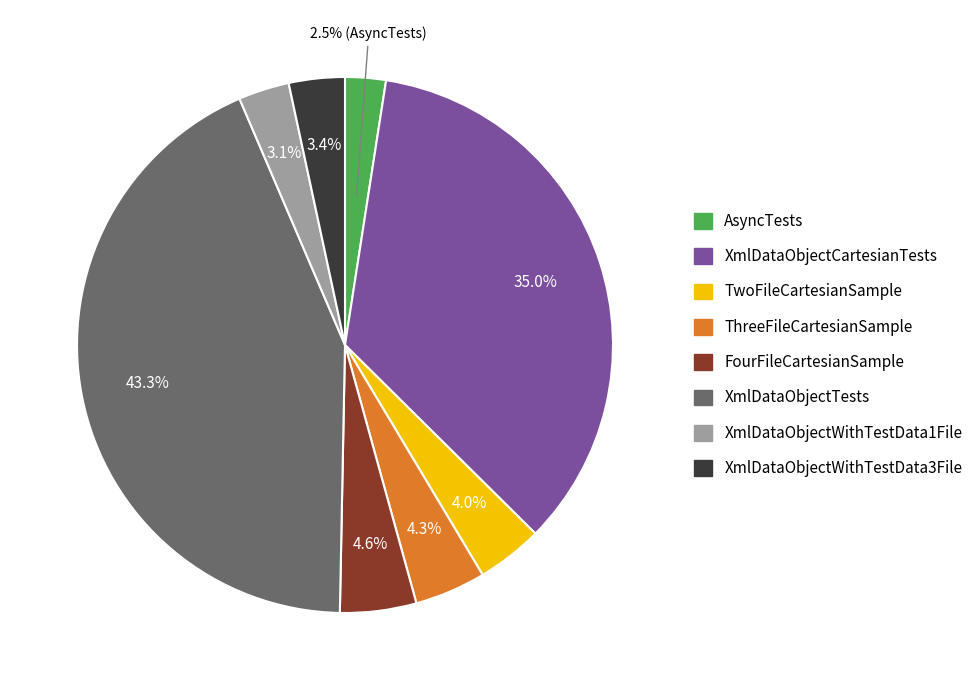

To the nearest percent, what is the average slice percentage?

12%